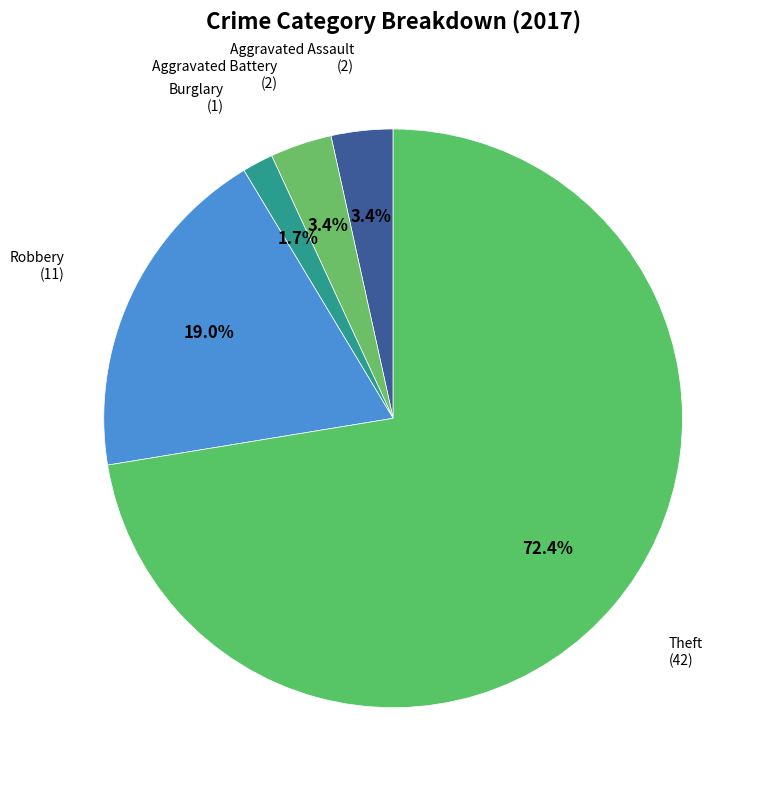

Combined, do Aggravated Assault and Robbery account for over 50%?

No